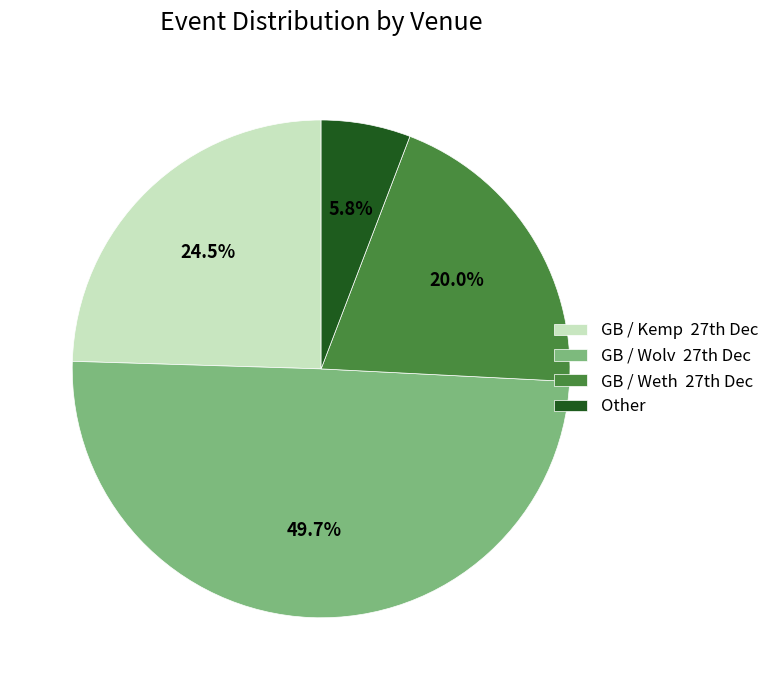

Rank the categories by value from highest to lowest.

GB / Wolv 27th Dec, GB / Kemp 27th Dec, GB / Weth 27th Dec, Other